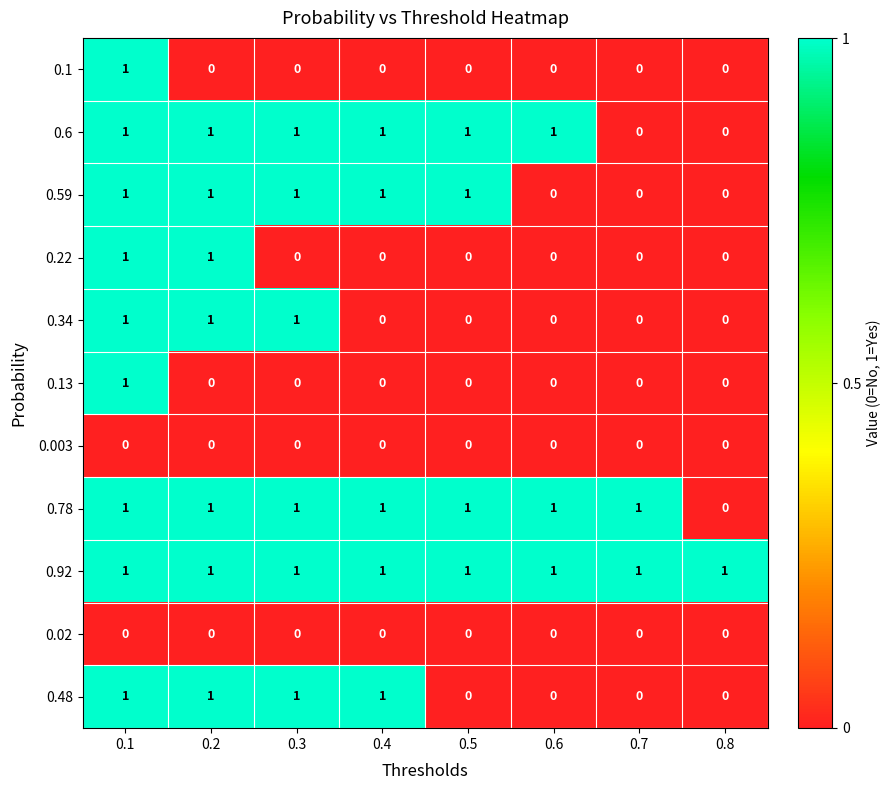

Which series has the largest total across all categories?

0.92